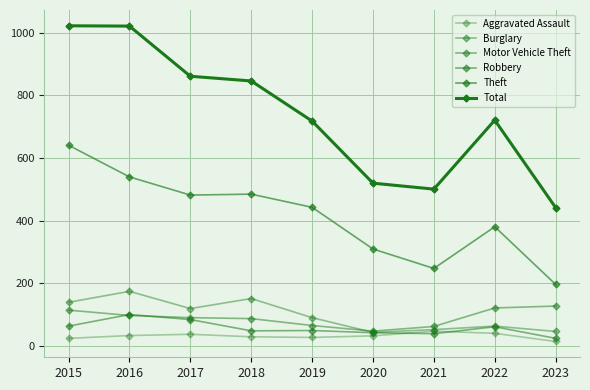

True or false: Aggravated Assault and Burglary cross at least once.

False